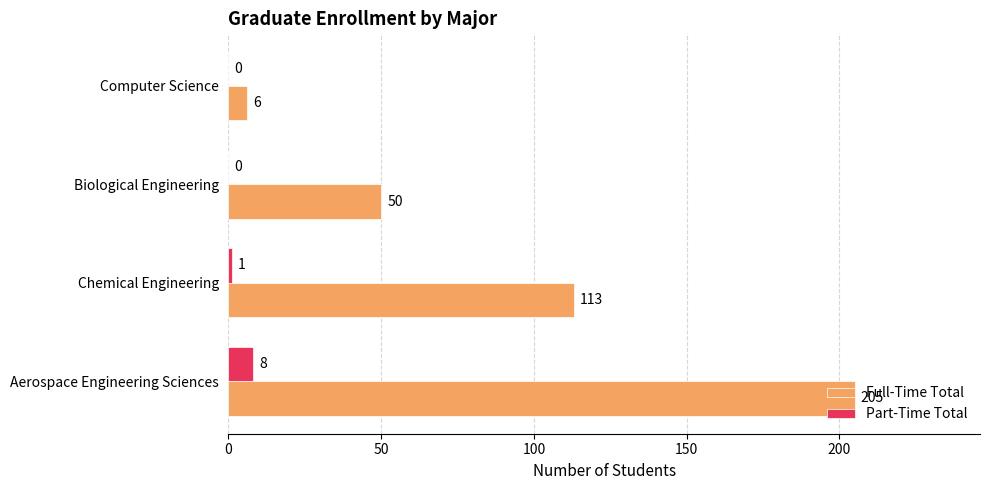

What is the maximum value shown in the chart?

205